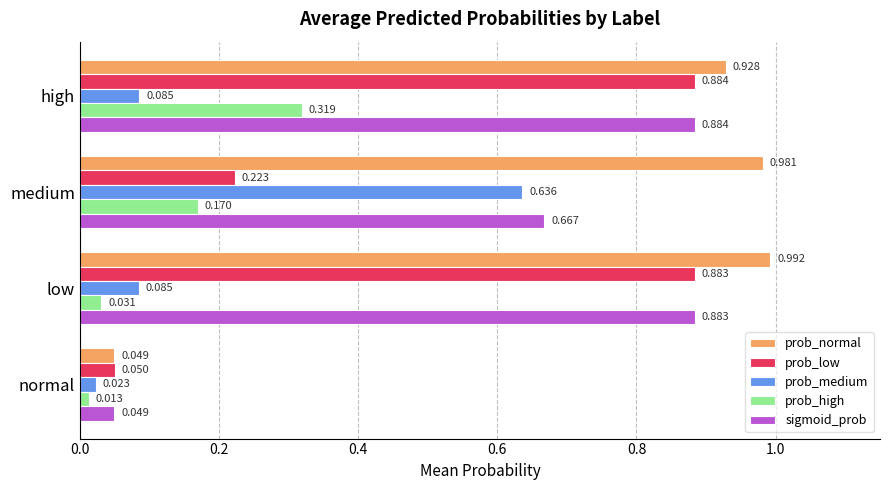

Which series has the largest total across all categories?

prob_normal